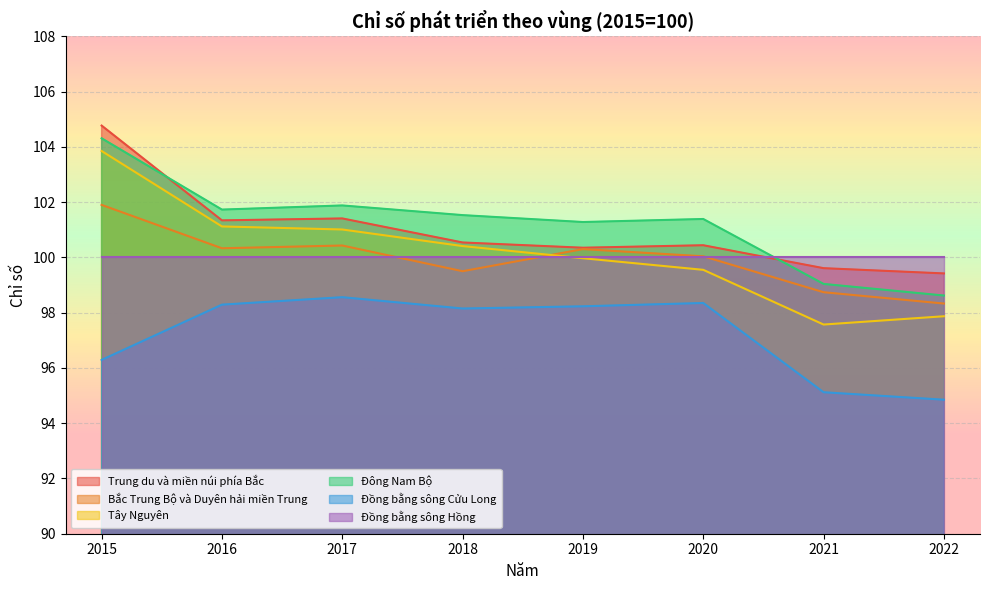

What is the greatest value displayed?

104.8